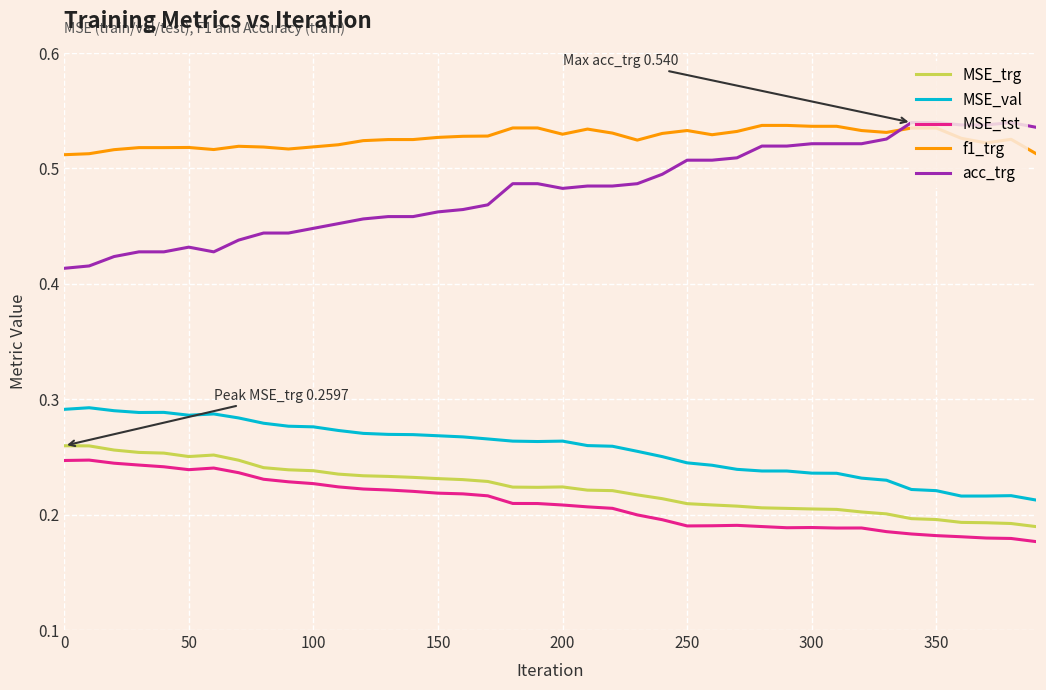

Which series has the largest total across all categories?

f1_trg